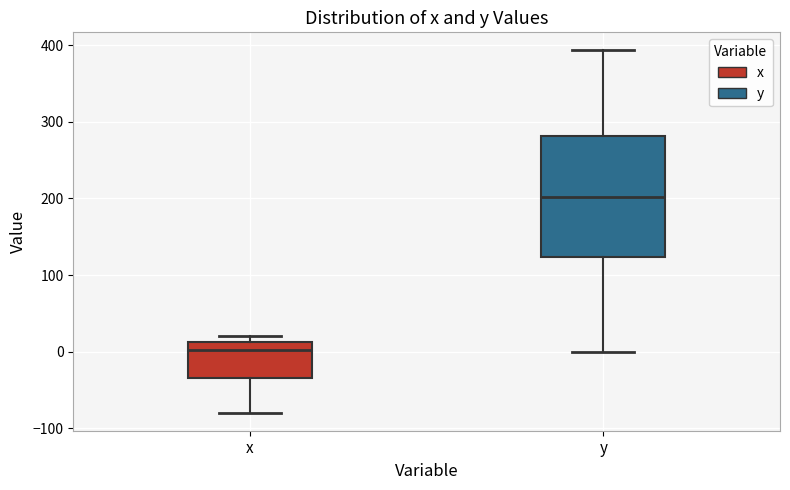

Where does the median line of the box for x sit on the y-axis? The values are not printed on the chart, so give them approximately, as read against the axis.

0